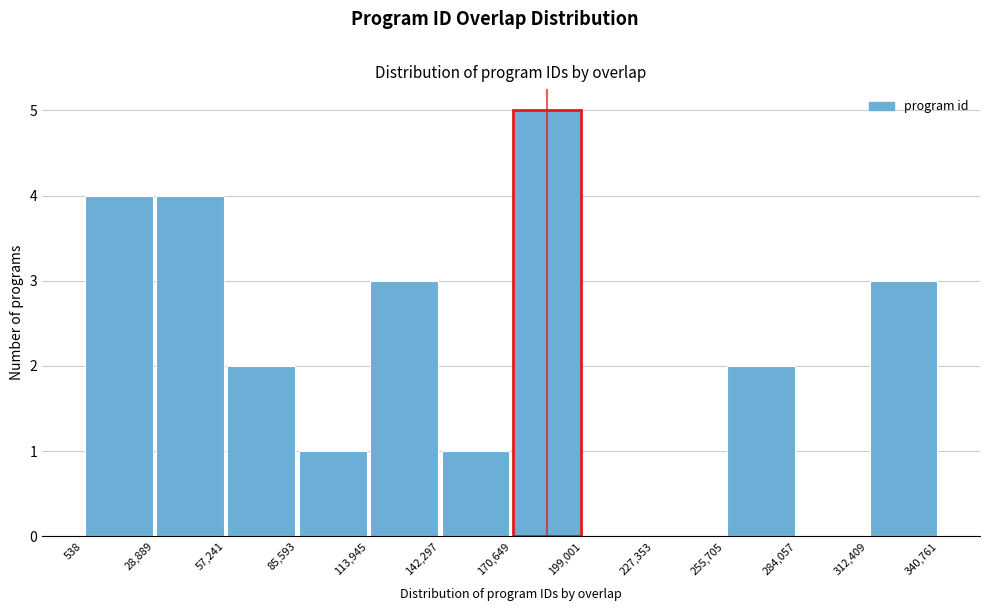

Over which range of the x-axis is the bar tallest?

170,649 to 199,001